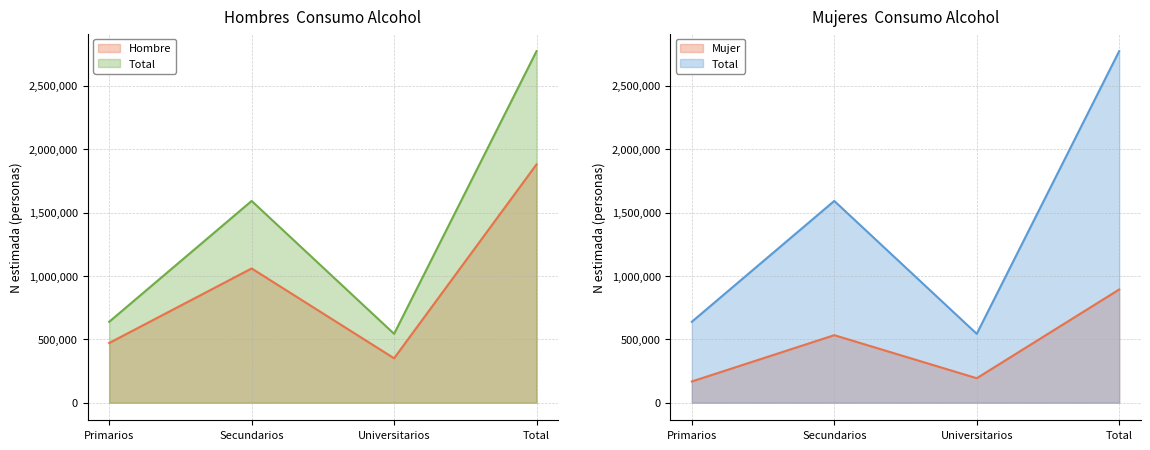

At which category does the chart reach its minimum across all series?

Primarios